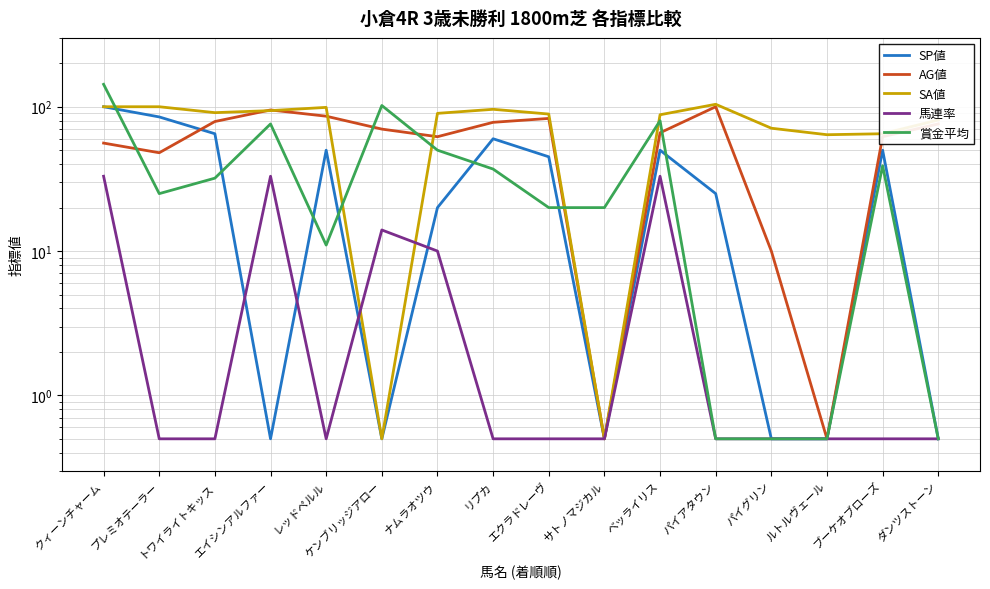

True or false: 馬連率 and SA値 intersect in this chart.

True